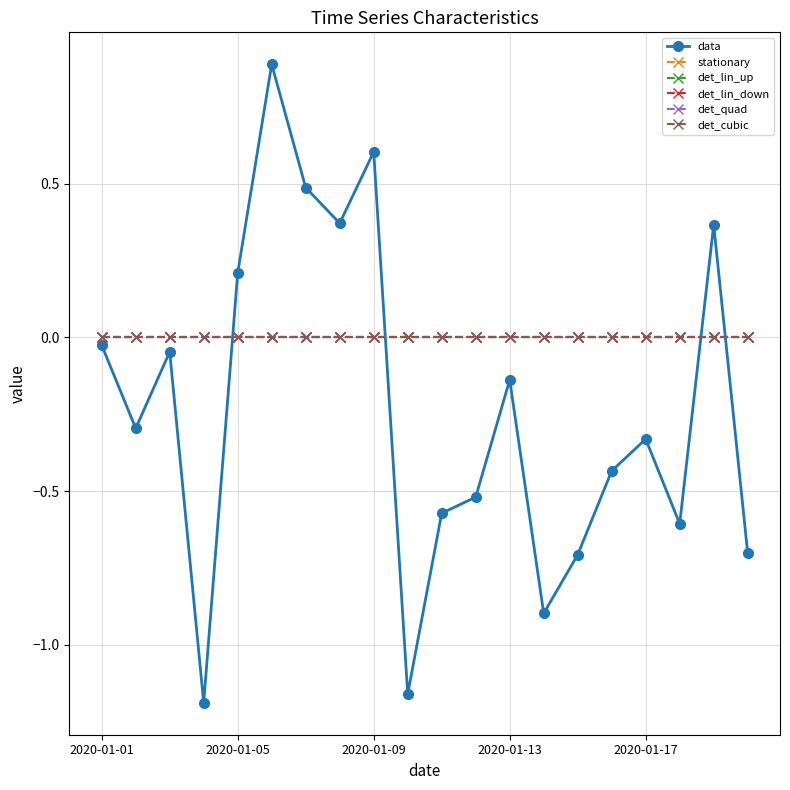

Is this an area chart (filled region under the line)?

No